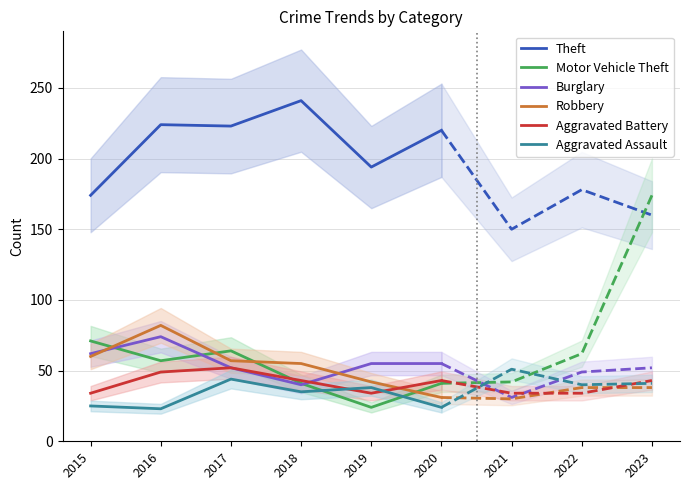

What is the difference between the highest and lowest values at 2015?

149